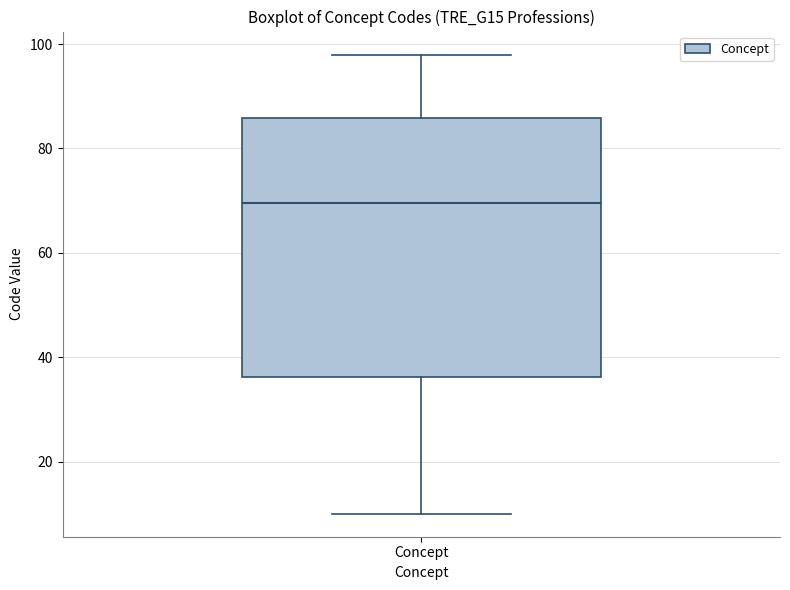

Where does the upper whisker of the box for Concept end on the y-axis? The values are not printed on the chart, so give them approximately, as read against the axis.

98